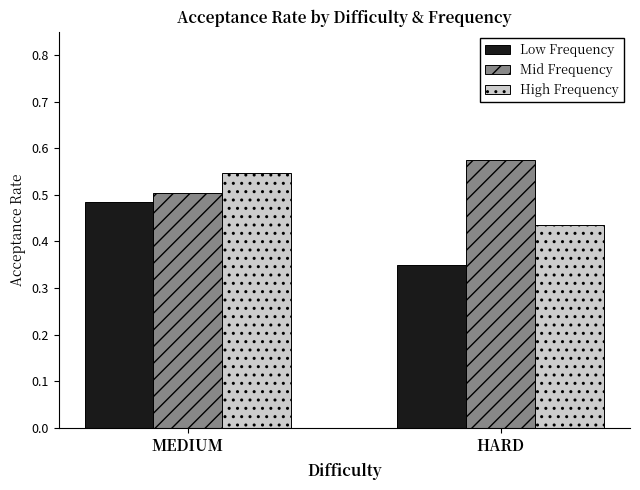

Which series has the largest total across all categories?

Mid Frequency